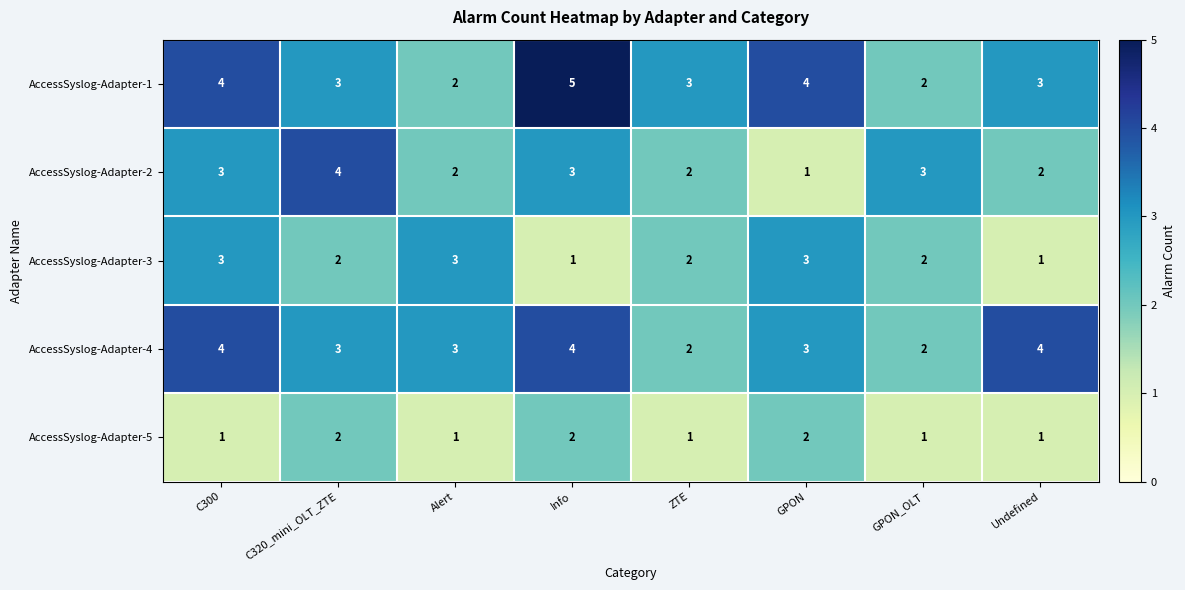

Which series changed the most between C320_mini_OLT_ZTE and GPON?

AccessSyslog-Adapter-2